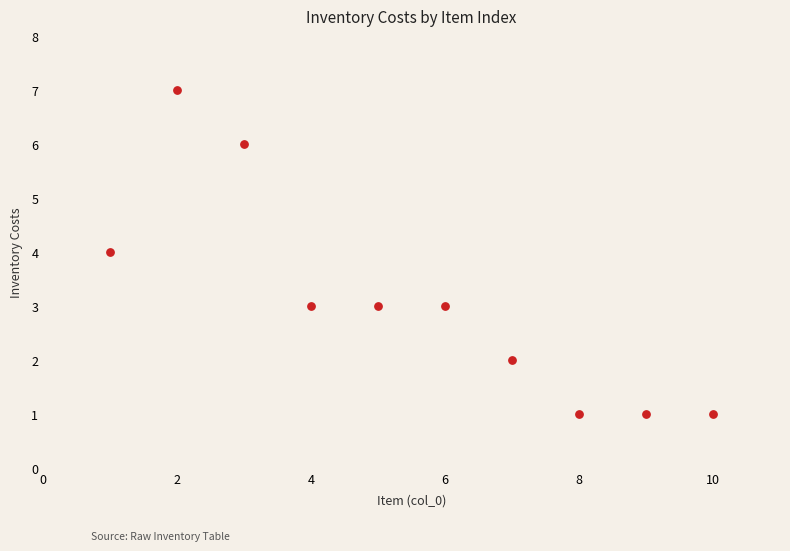

What is the average Y value?

3